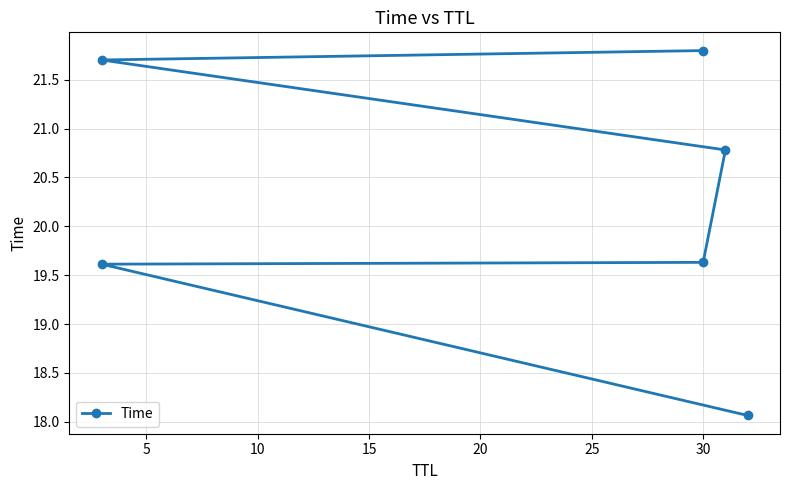

The value at 20 is 35.1. True or false?

False